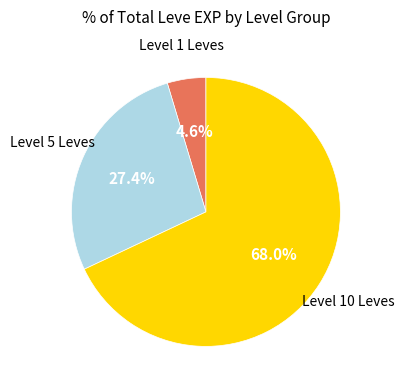

Is there any slice that represents more than half of the pie?

Yes